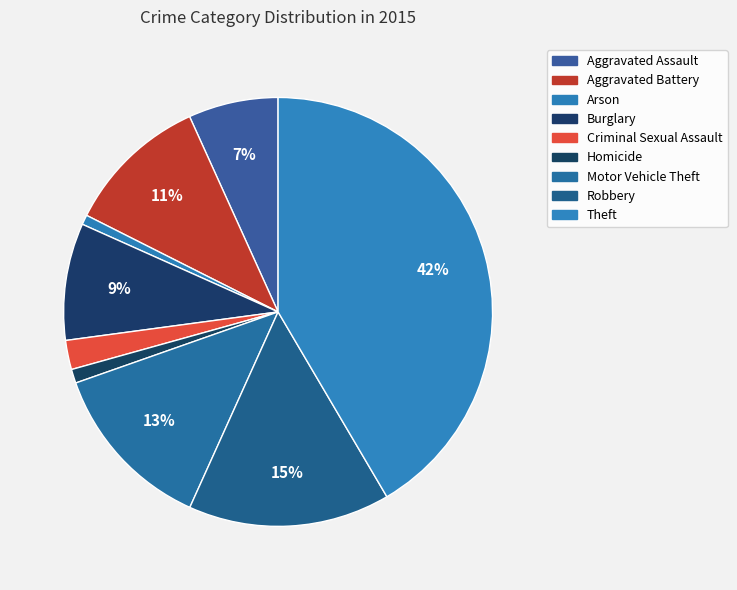

The Aggravated Battery slice represents 1% of the pie. True or false?

False